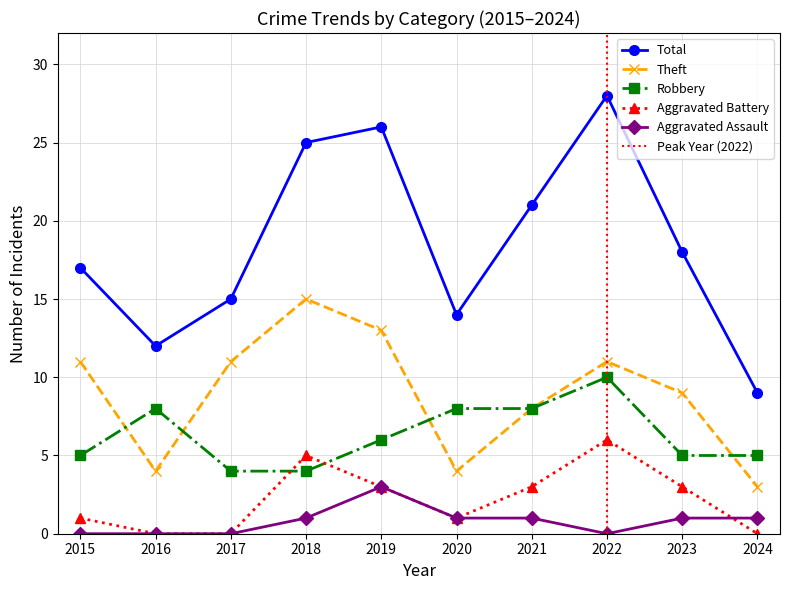

What is the difference between the Aggravated Battery values at 2020 and 2021?

2